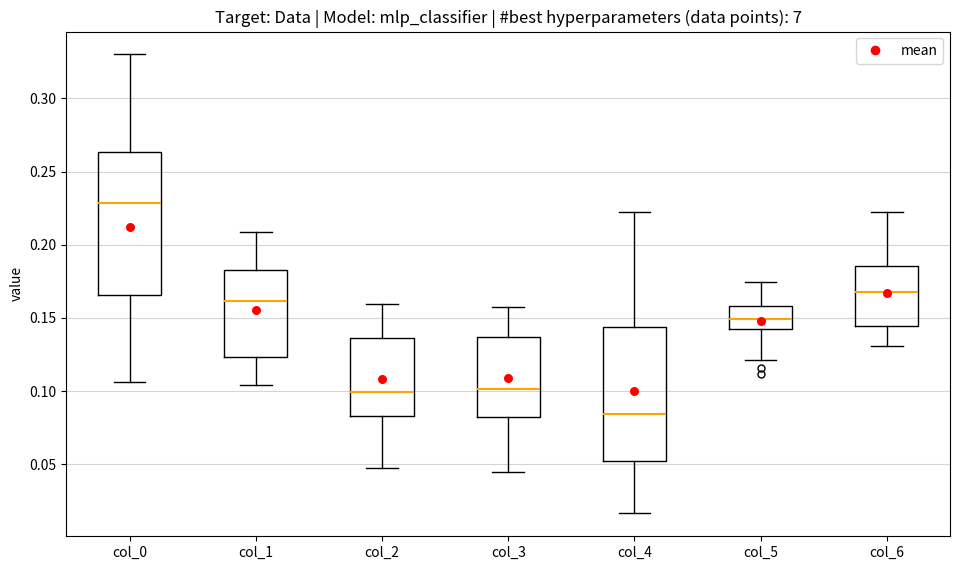

Which box is the tallest, from its lower edge to its upper edge?

col_0